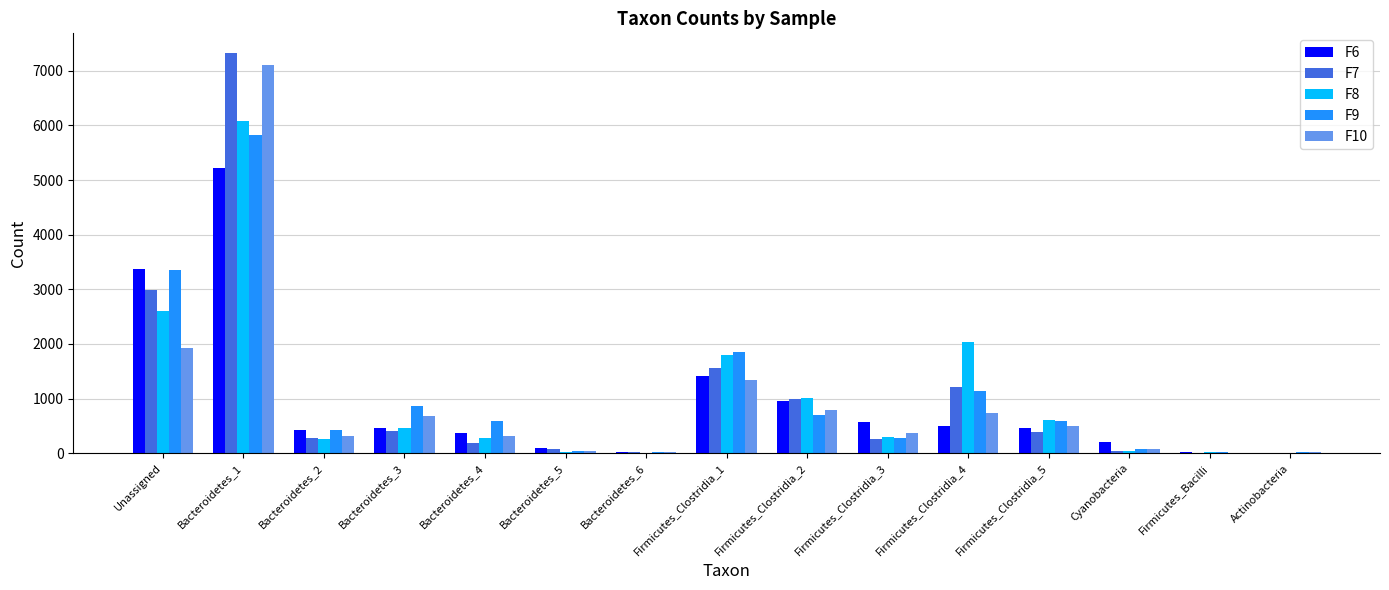

At which category is the sum across all series the highest?

Bacteroidetes_1